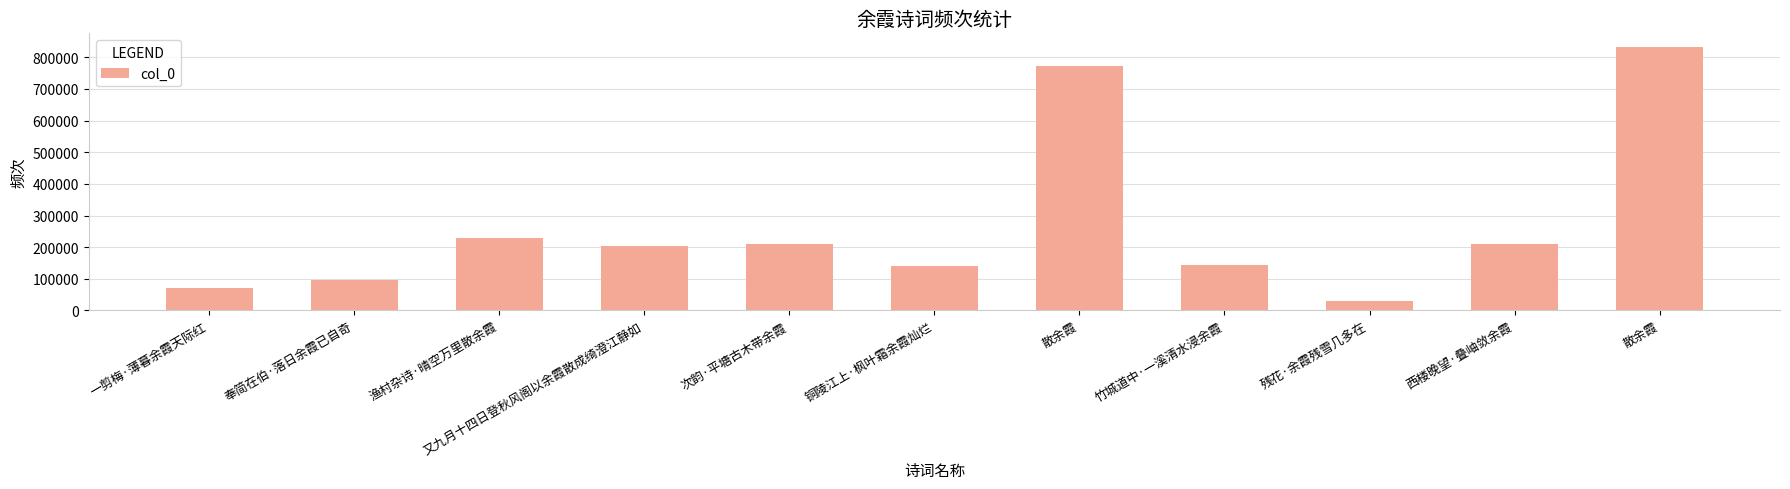

What is the sum of all values?

2942911